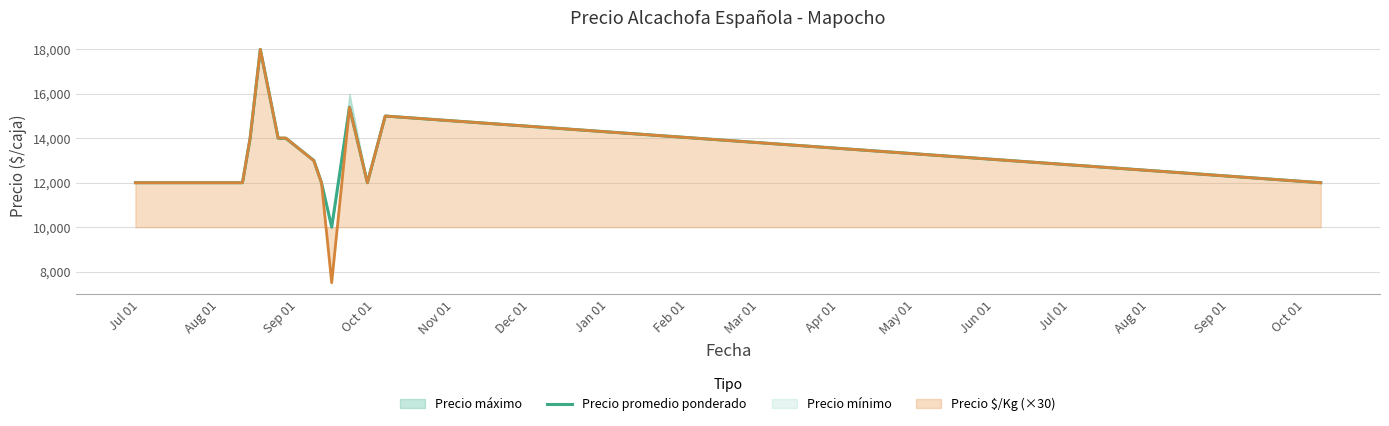

Which series has the largest range (max minus min)?

Precio $/Kg (×30)